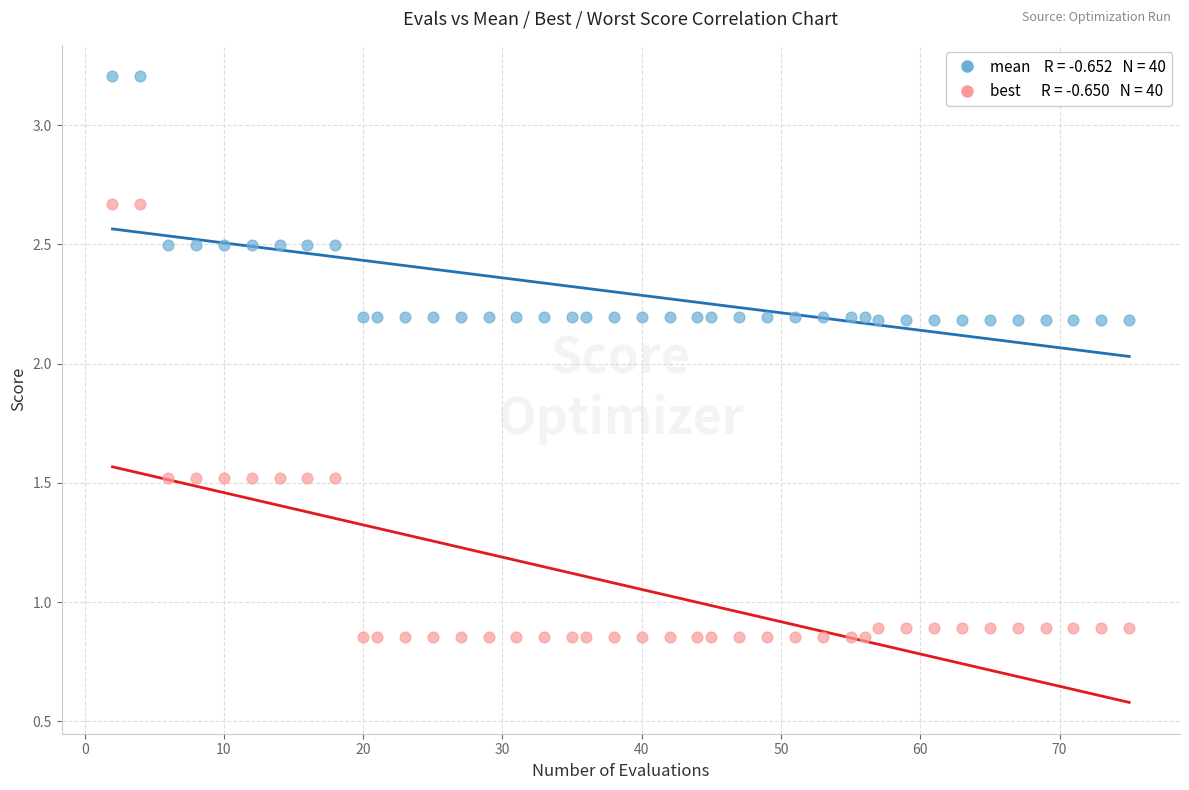

Across all data points, what is the range of X values (max minus min)?

73.0